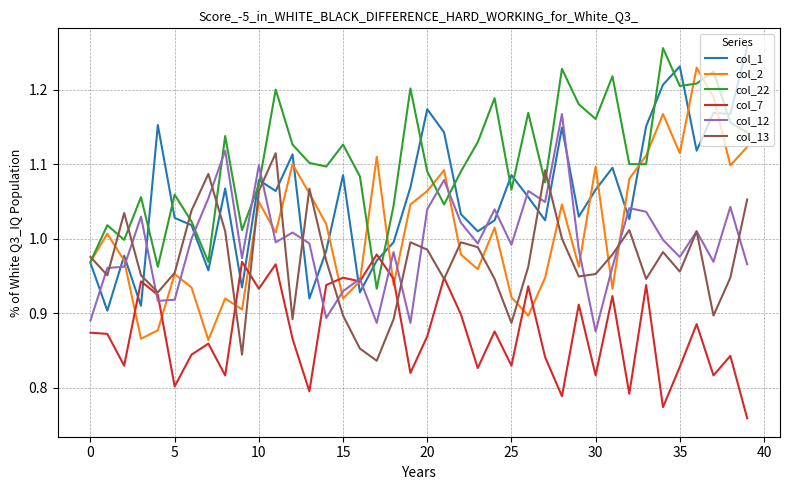

Which series has the largest total across all categories?

col_22